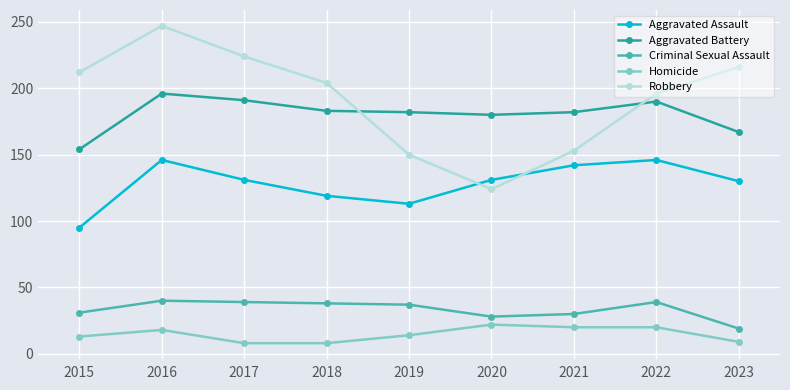

At which category does Aggravated Assault reach its first local valley?

2019